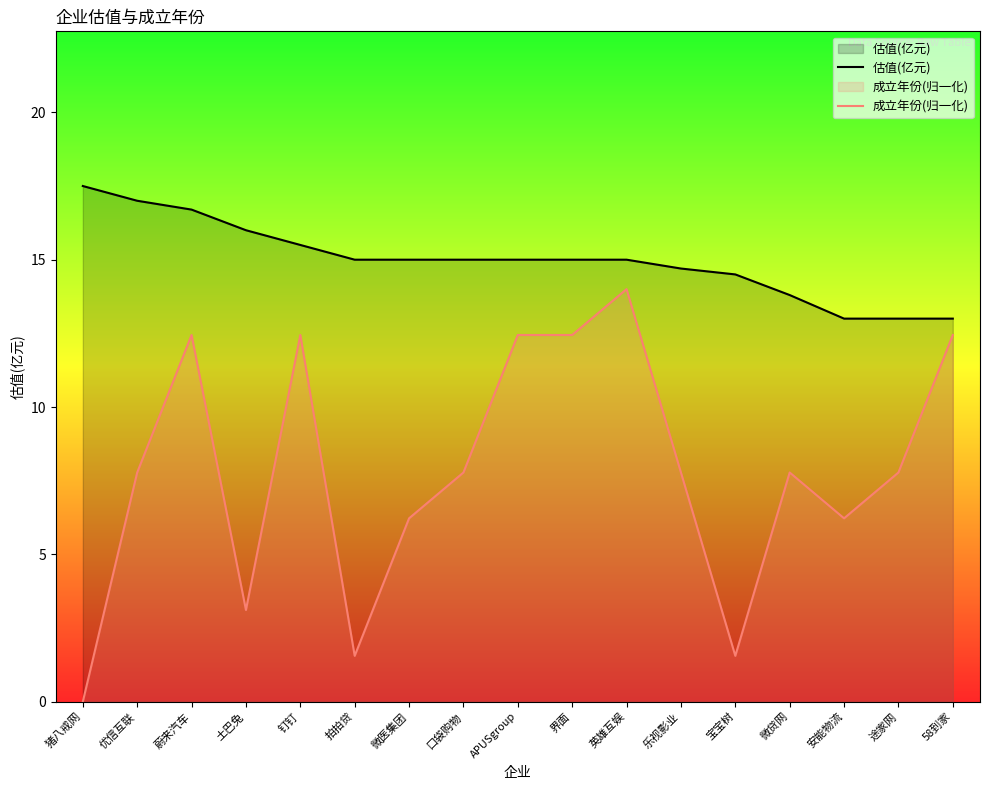

True or false: 成立年份(归一化) and 估值(亿元) cross at least once.

False